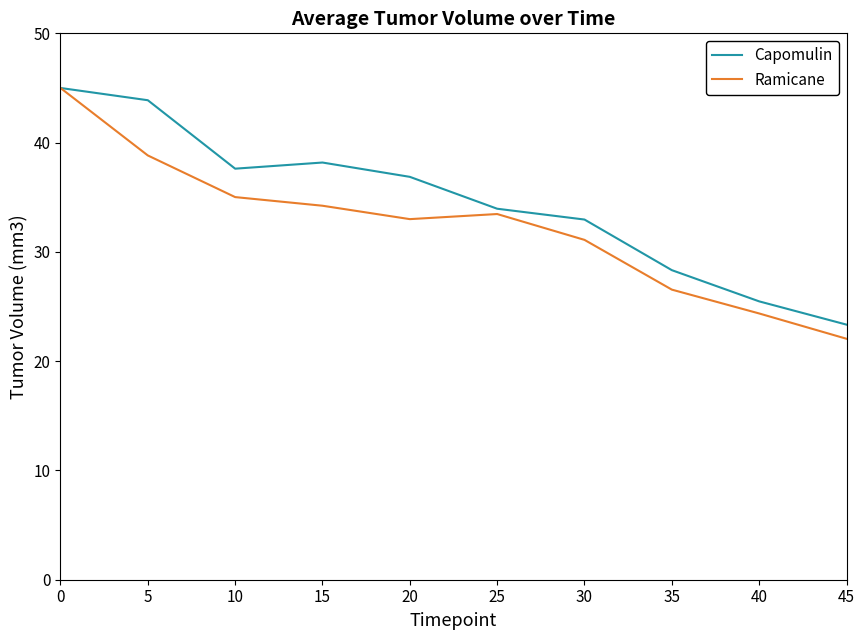

Which series has the widest spread of values?

Ramicane